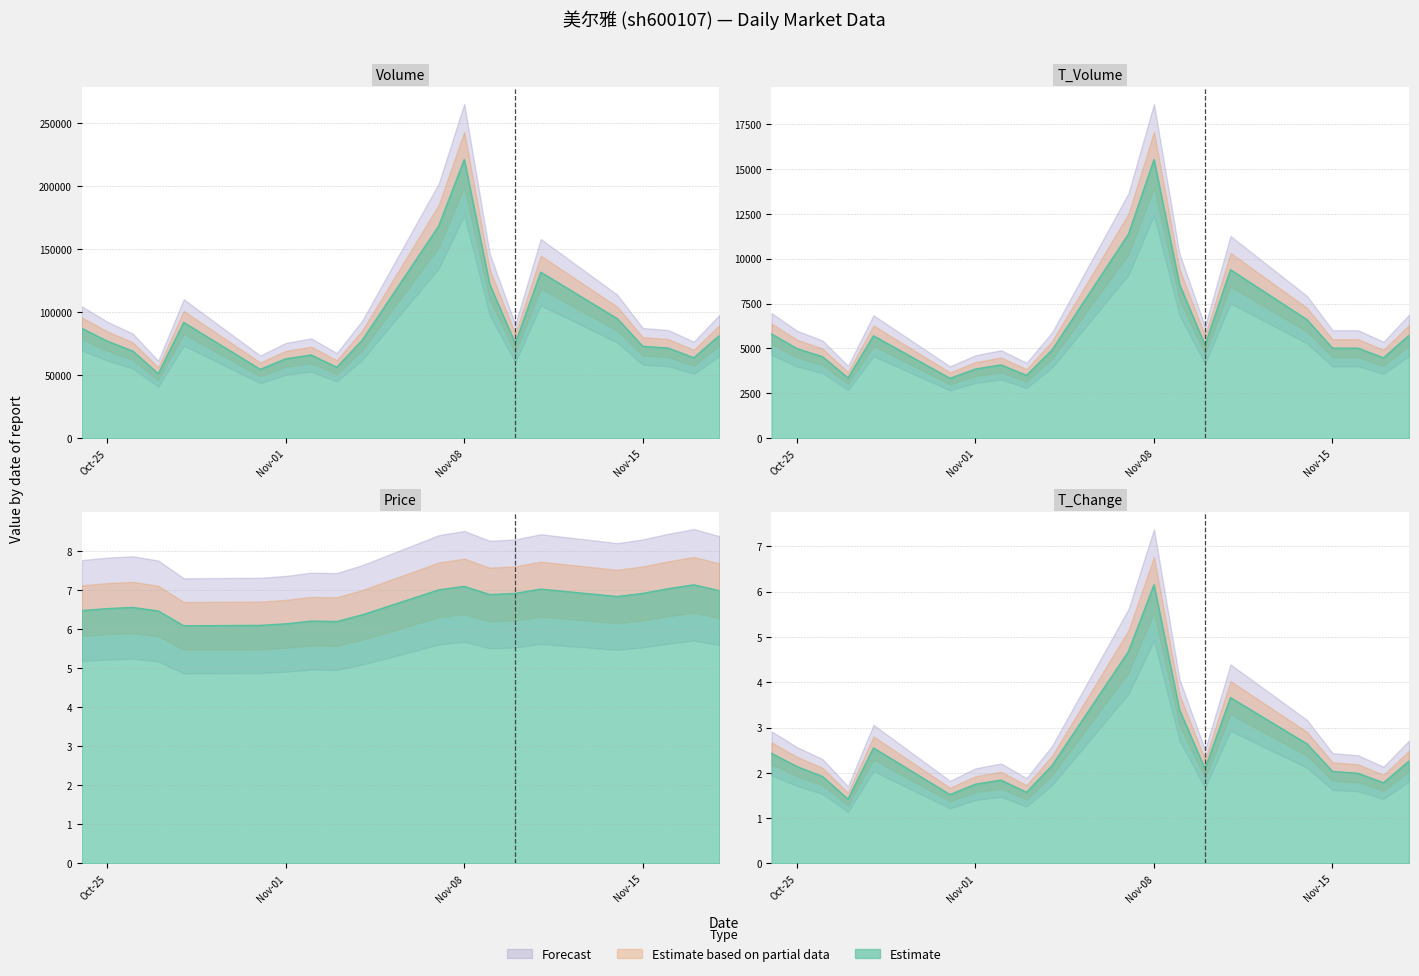

What is the label of the 10th point from the left?

2022-11-04